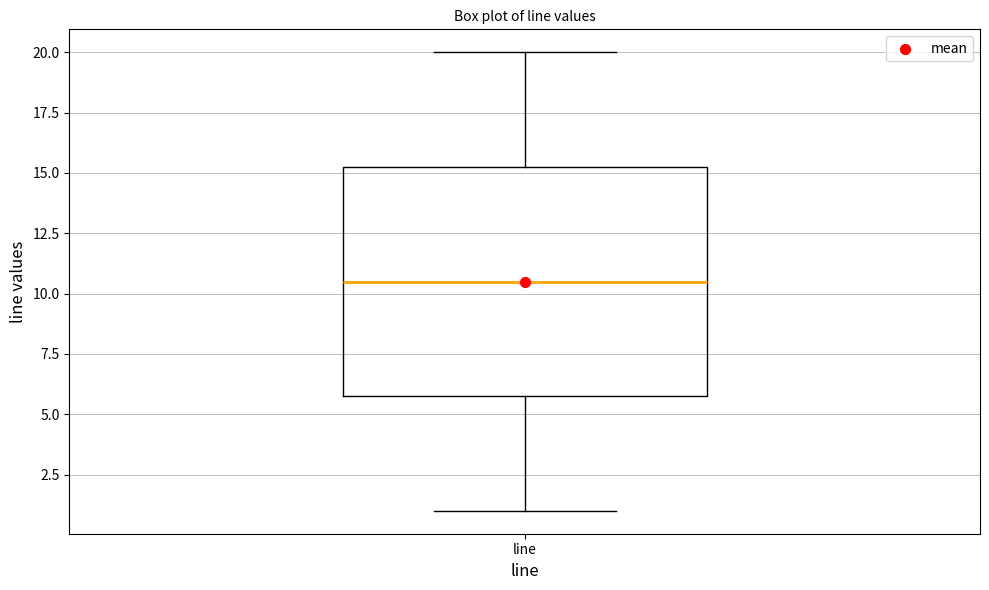

Transcribe this box plot: give where the median line is, the range the box spans, and where the two whiskers end, as read against the y-axis. The values are not printed on the chart, so give them approximately, as read against the axis.

median 10.5, box 6.0 to 15.5, whiskers 1.0 to 20.0